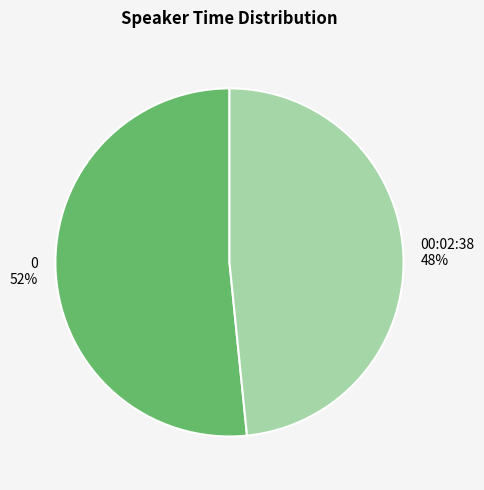

To the nearest percent, what portion does 00:02:38 represent?

48%